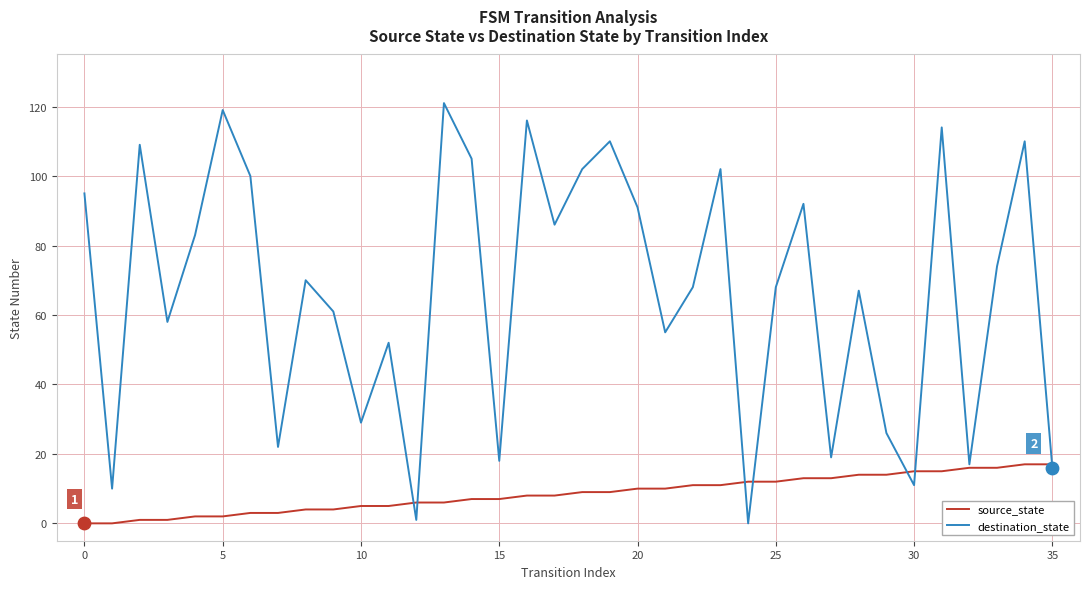

Which series has the largest total across all categories?

destination_state